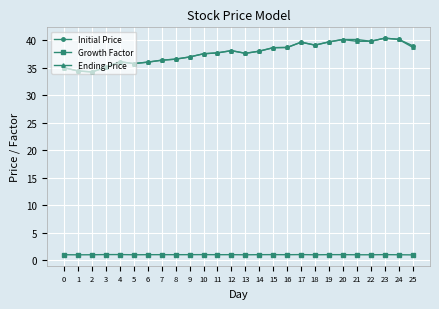

What is the minimum value for Initial Price?

34.2